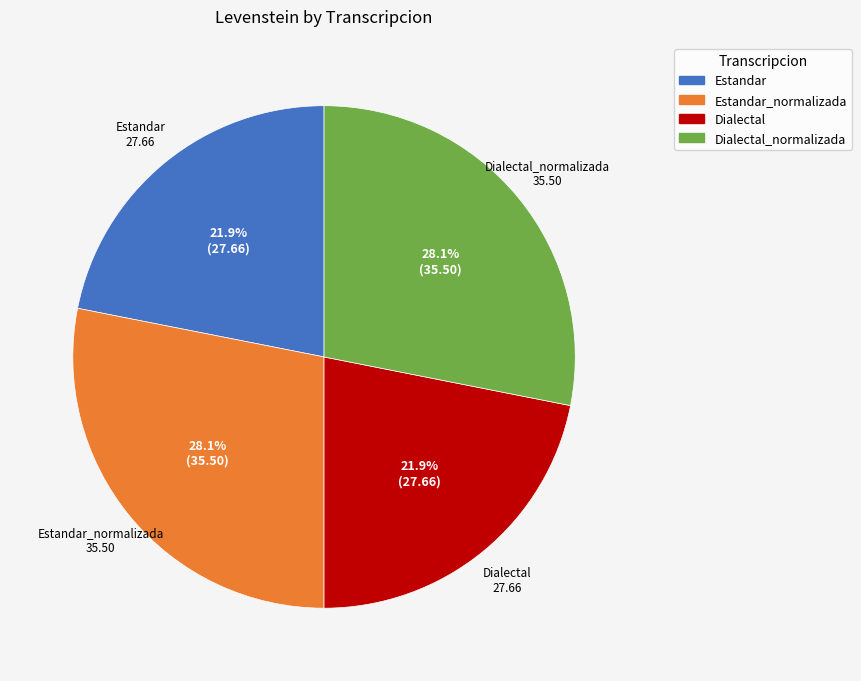

Does any single category account for the majority?

No